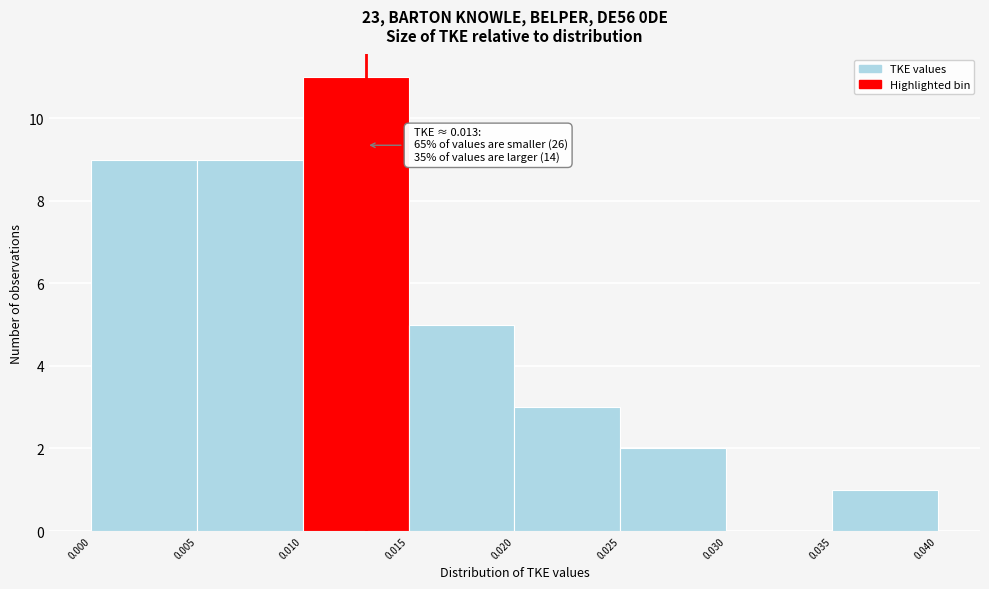

Which range on the x-axis has the tallest bar?

0.010 to 0.015